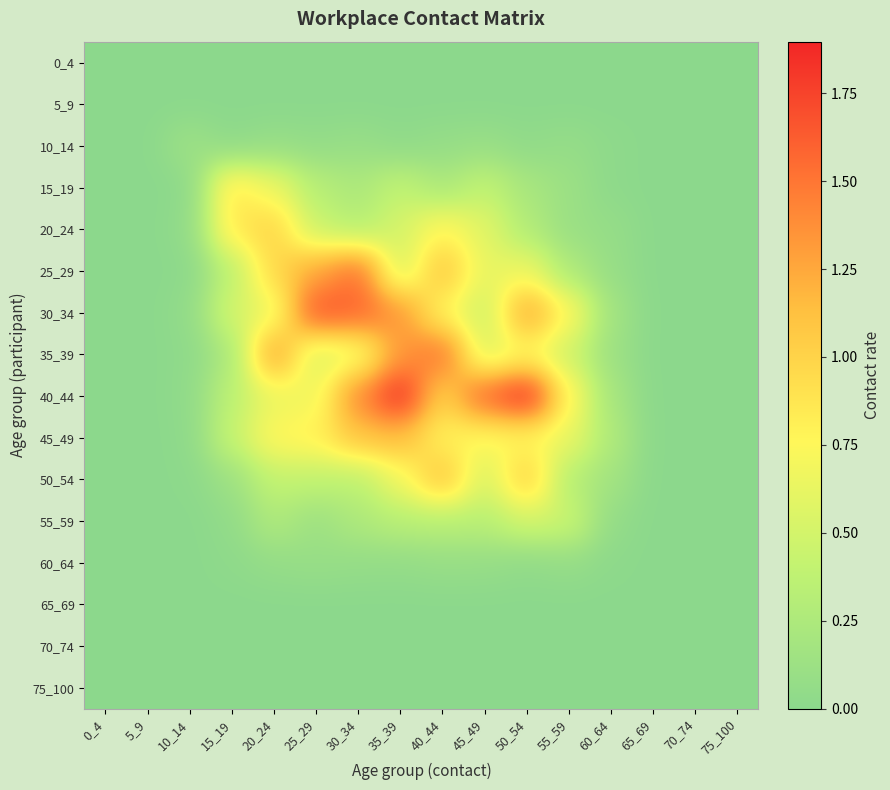

At which category is the sum across all series the highest?

35_39